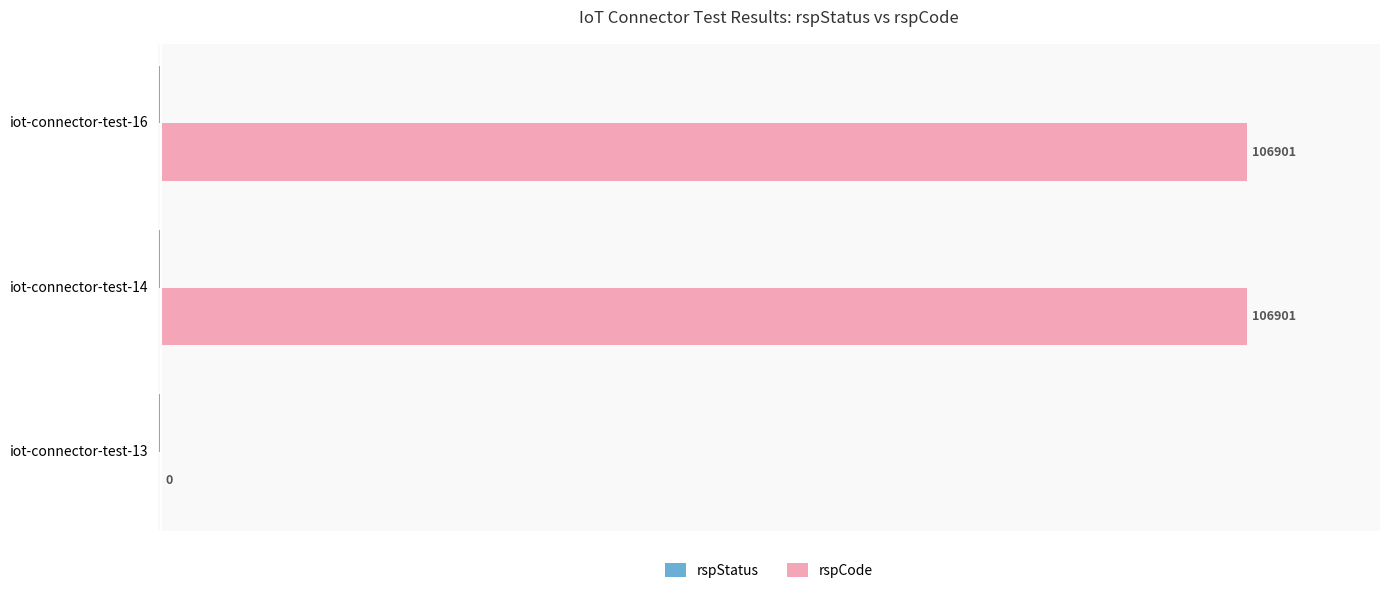

At which label is rspCode closest to 53450?

iot-connector-test-13